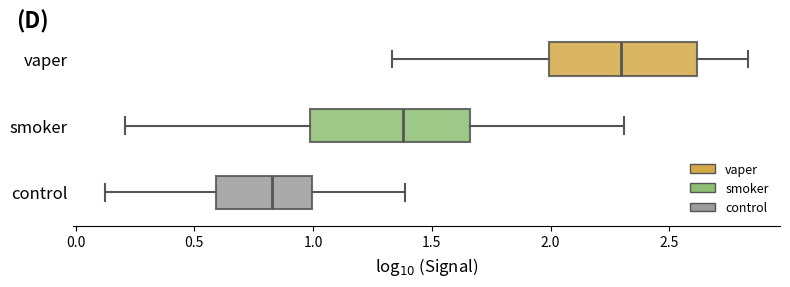

Reading bottom to top, read every box against the x-axis: the position of its median line, the range the box covers, and the ends of its whiskers. The values are not printed on the chart, so give them approximately, as read against the axis.

control: median 0.85, box 0.60 to 1.00, whiskers 0.10 to 1.40
smoker: median 1.40, box 1.00 to 1.65, whiskers 0.20 to 2.30
vaper: median 2.30, box 2.00 to 2.60, whiskers 1.35 to 2.85